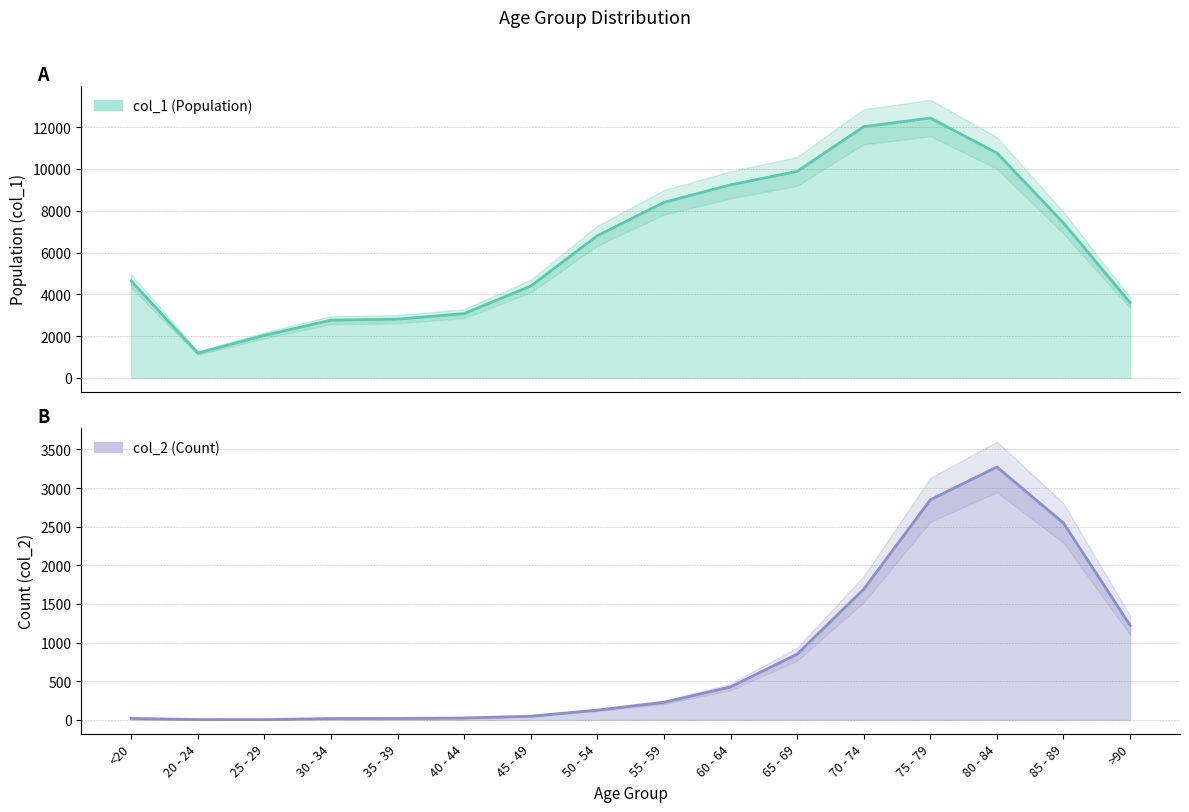

What is the difference between the maximum and minimum values in the col_1 (Population) series?

11243